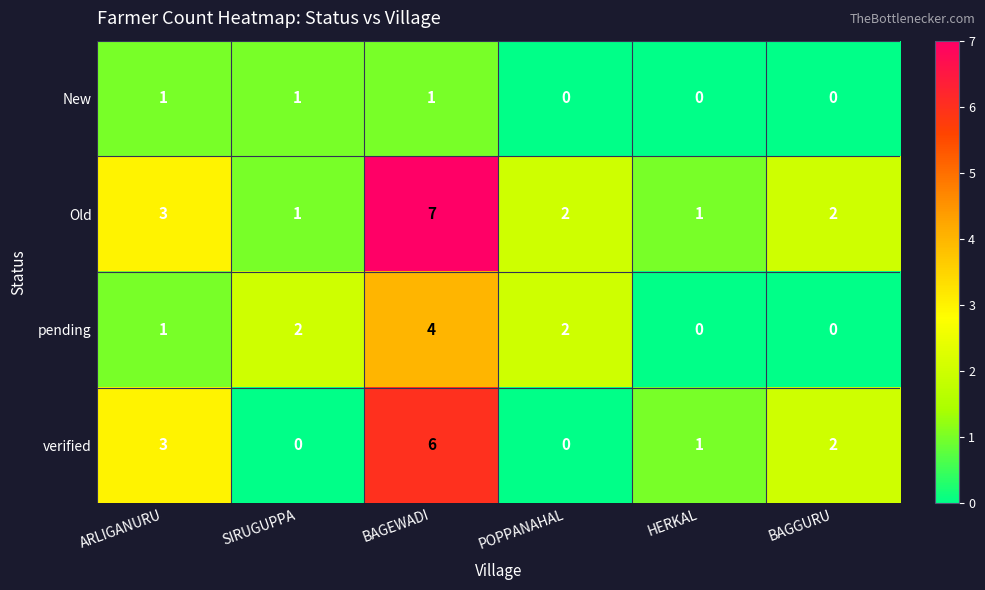

How many Old values are between 1 and 3?

5